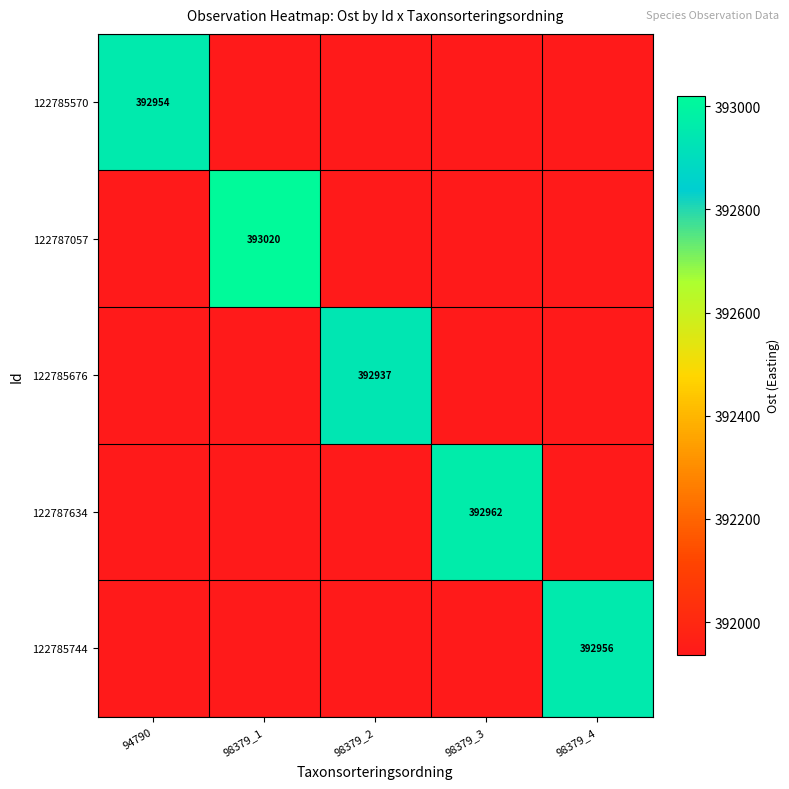

Is the value of 122785570 at 94790 greater than the value of 122787634 at 98379_3?

No